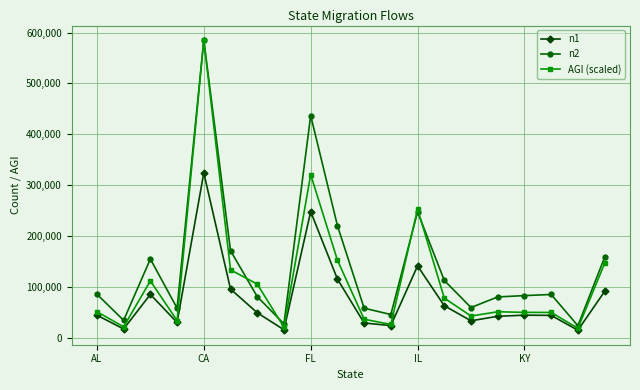

True or false: n2 has more than 2 interior local peaks.

True